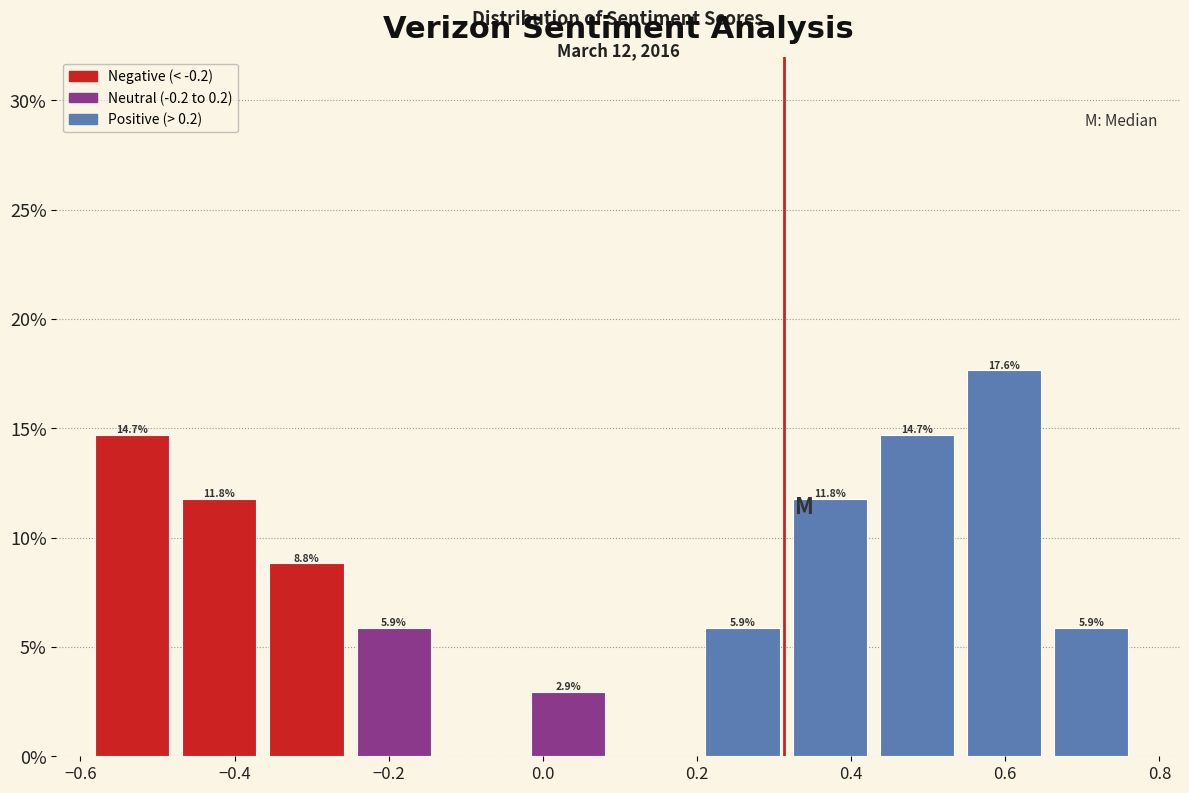

Which range on the x-axis has the tallest bar?

0.56 to 0.66